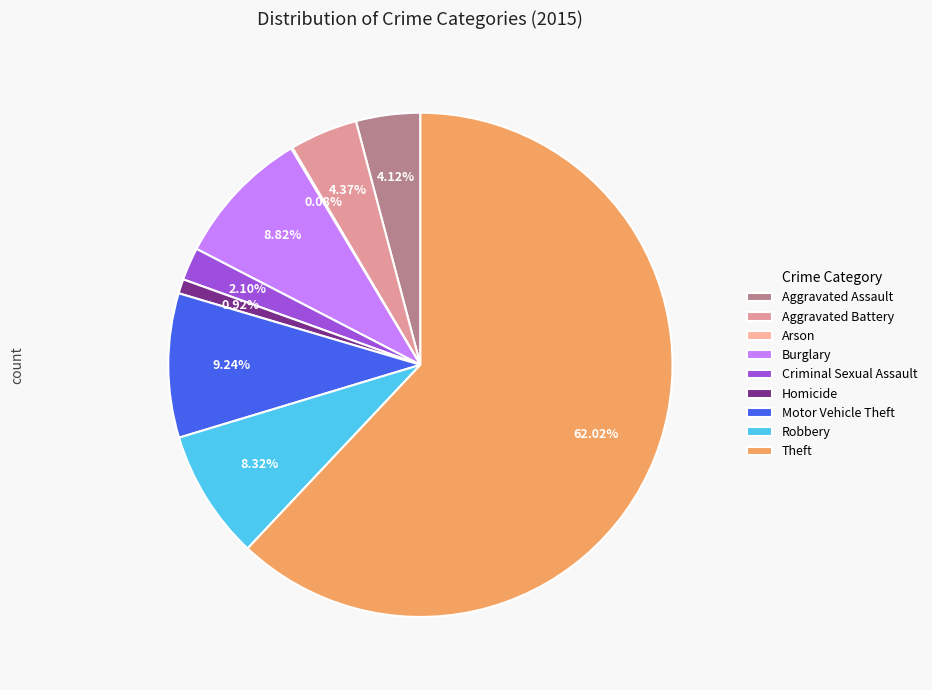

True or false: Homicide accounts for 1% of the total.

True